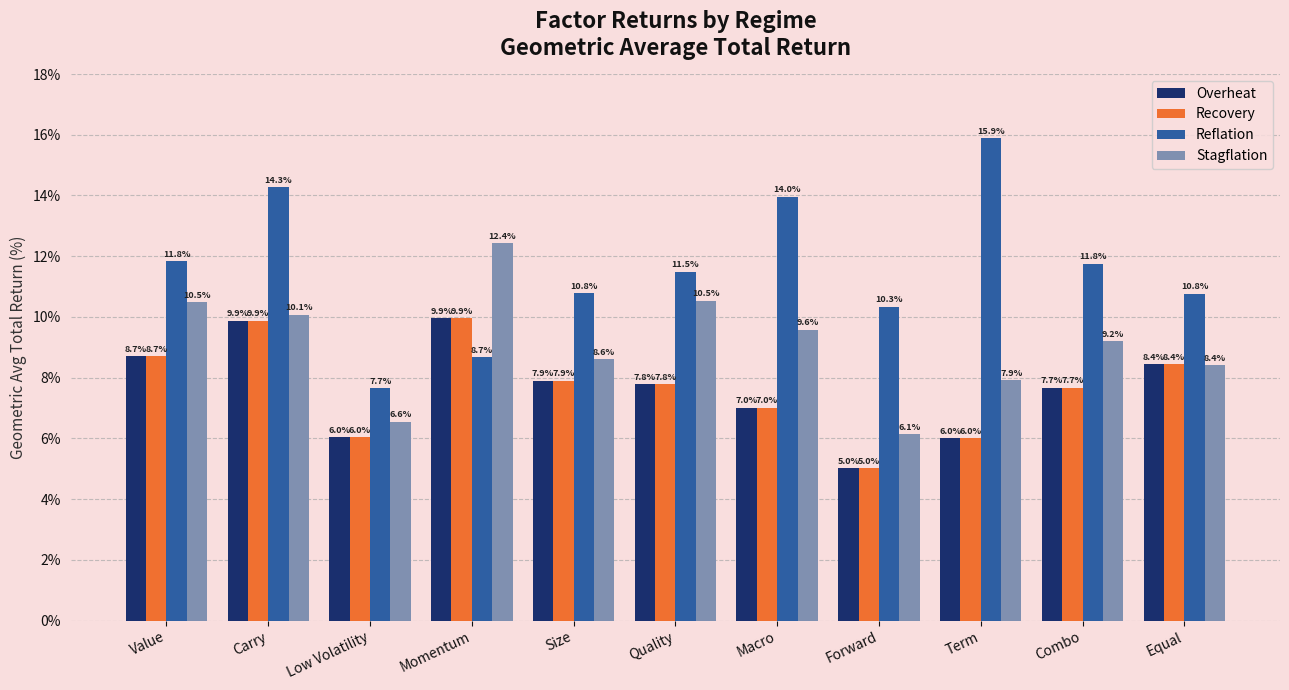

What position from the right is Low Volatility?

9